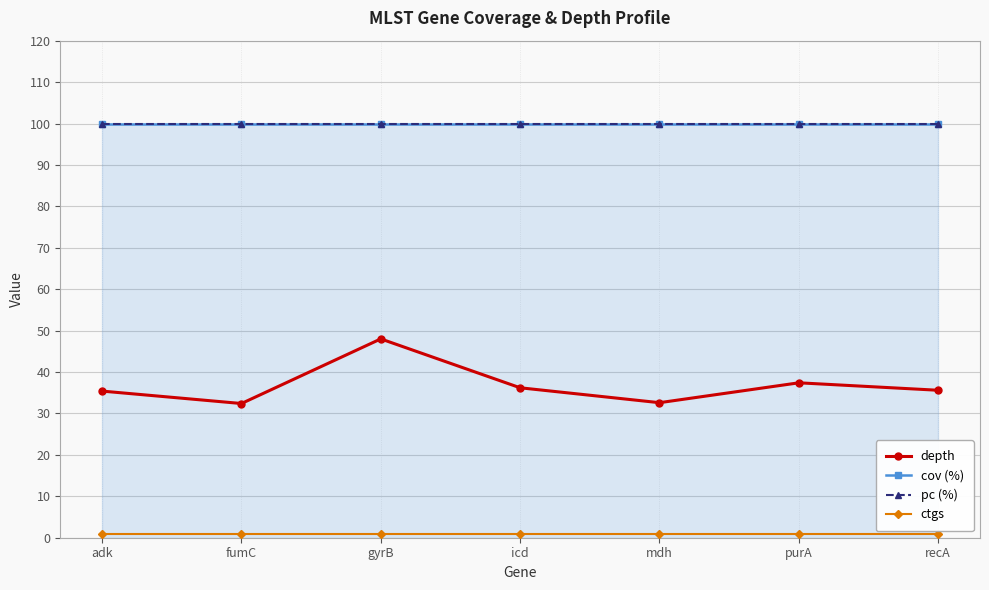

What is the total value across all series at mdh?

233.6